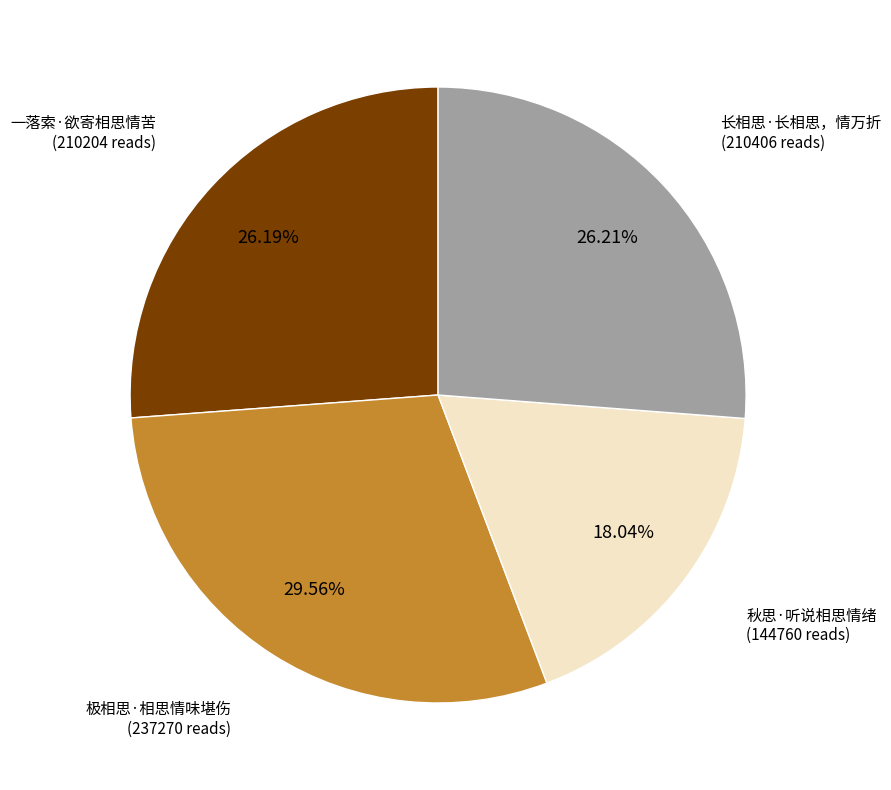

What is the ratio of the value at 长相思·长相思，情万折 to the value at 秋思·听说相思情绪?

1.5